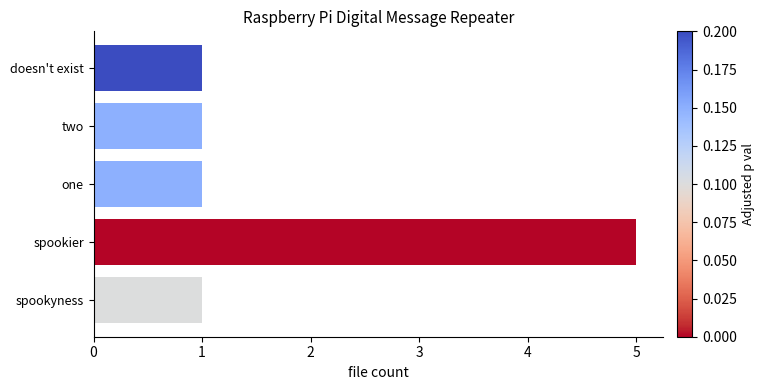

What is the average value?

2